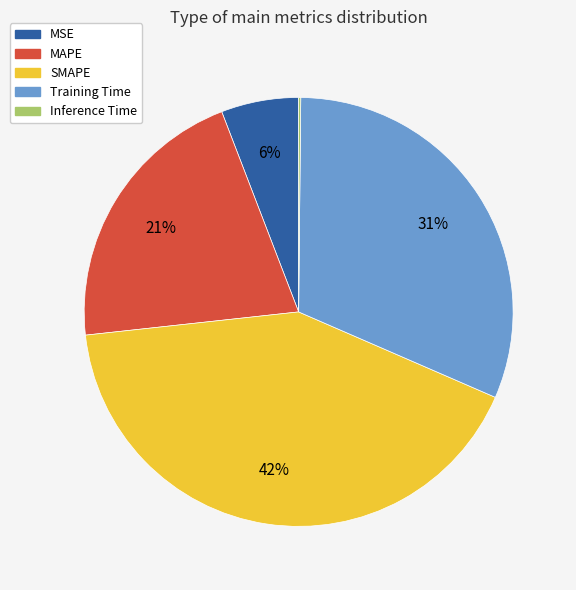

To the nearest percent, what is the average slice percentage?

20%